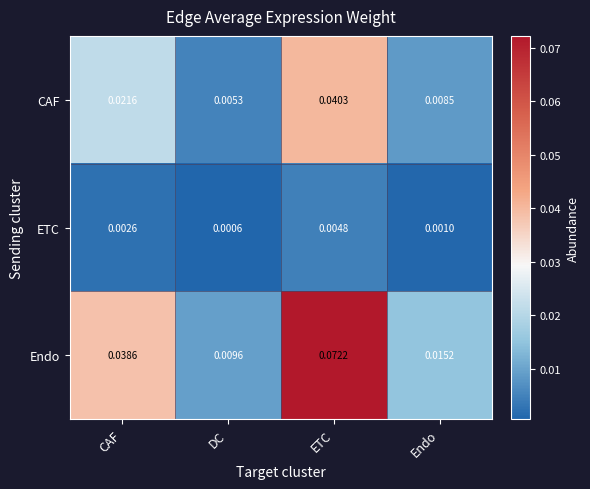

Which category has the lowest value in the Endo series?

DC